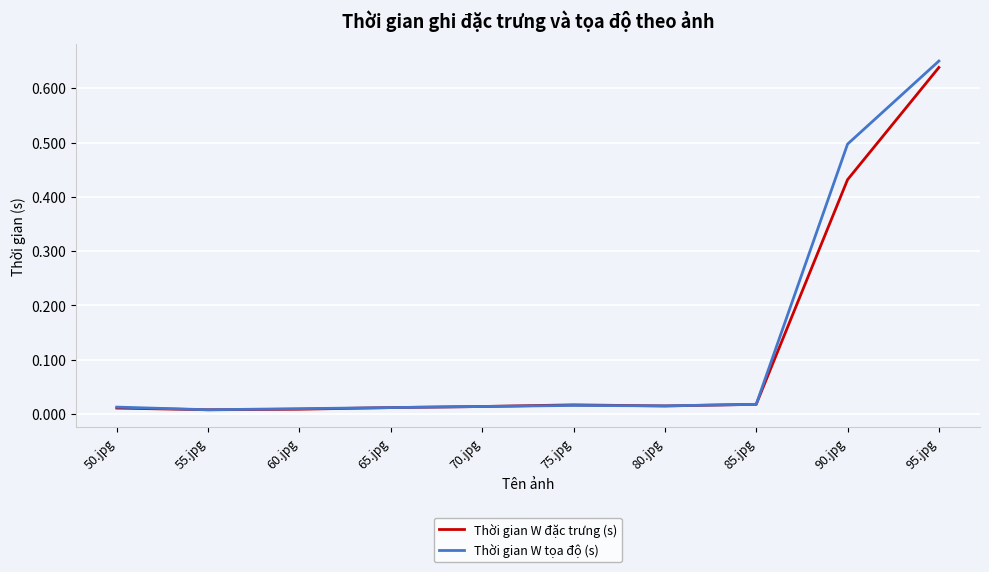

At which category does the chart reach its peak across all series?

95.jpg